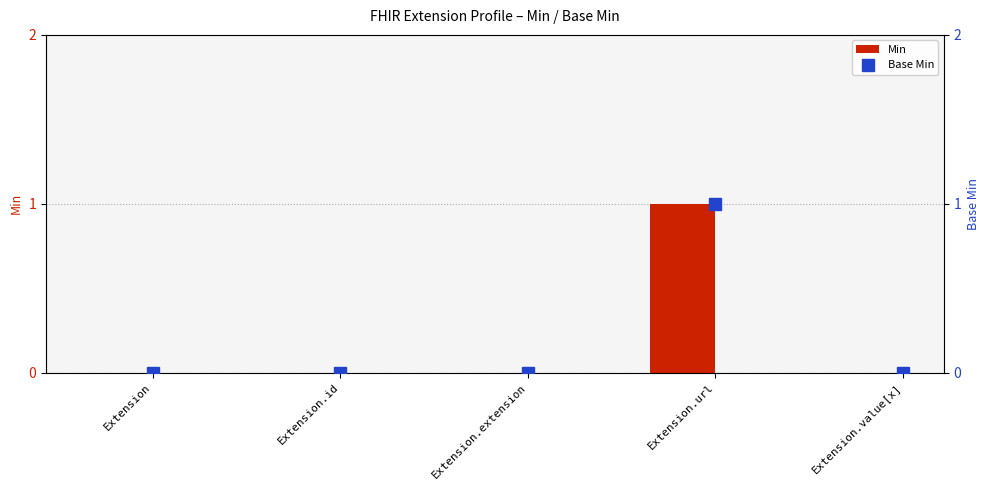

Which category has the lowest value in the Base Min series?

Extension